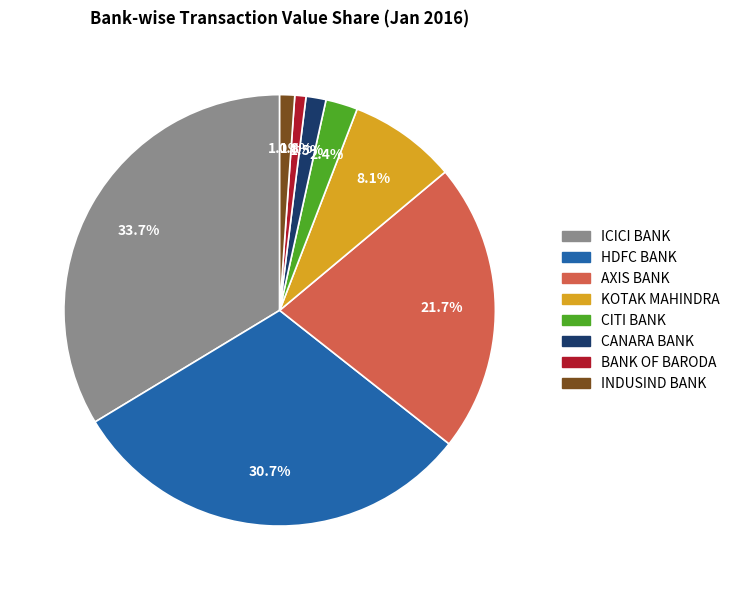

What is the total percentage of ICICI BANK and CITI BANK?

36.1%